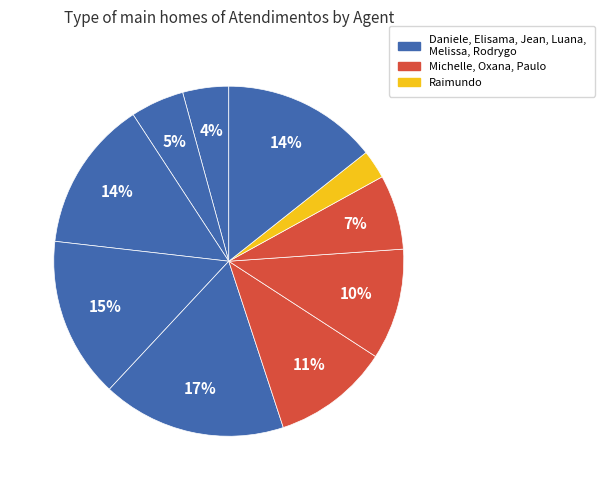

How many segments does this pie chart have?

10